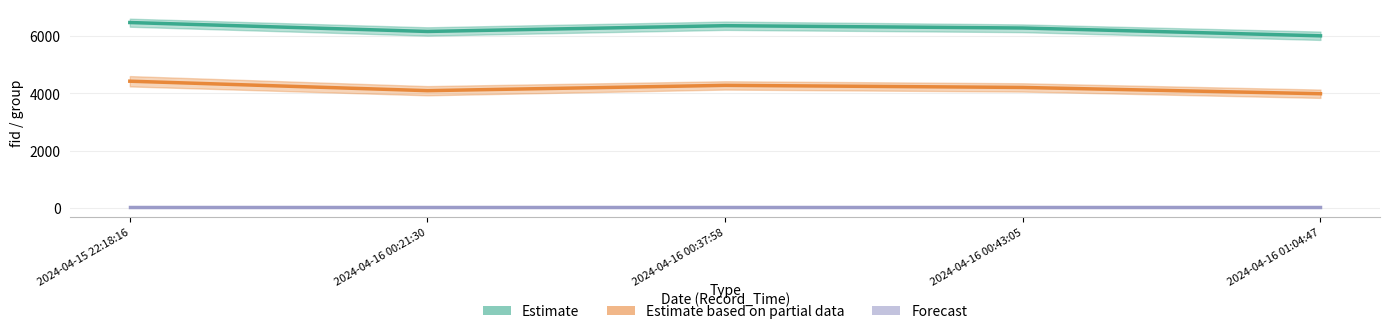

Is it true that Estimate equals 6155.0 at 2024-04-16 00:21:30?

True